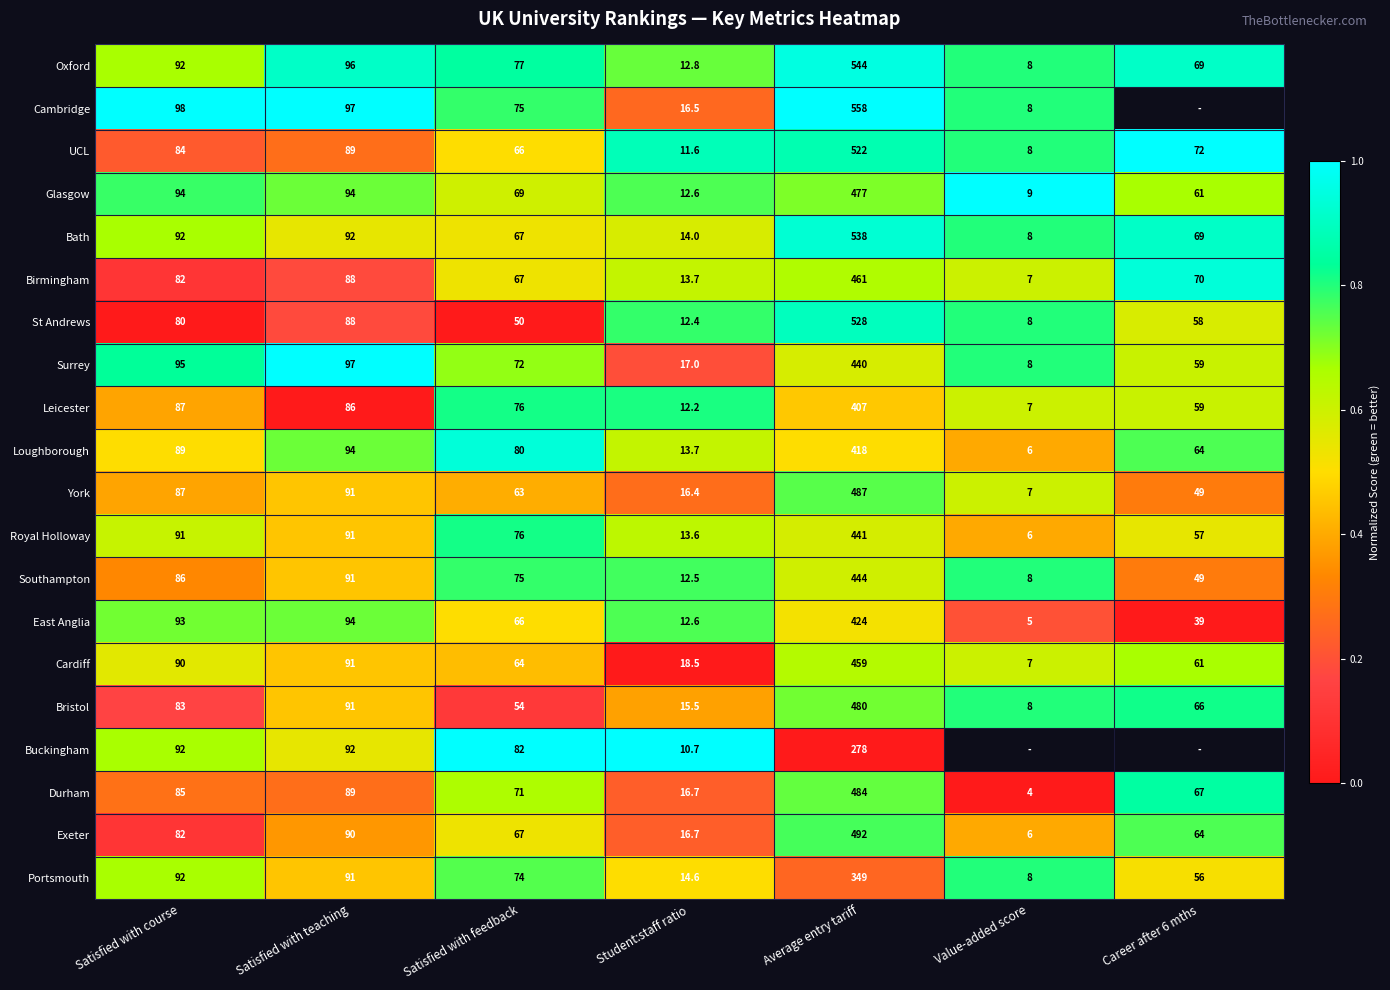

Which category has the lowest value in the Cardiff series?

Value-added score